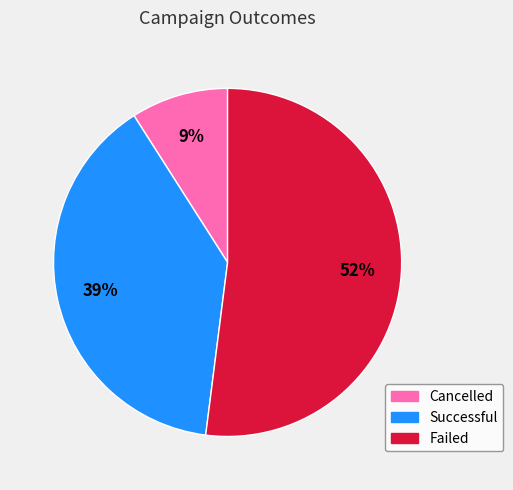

Between Failed and Successful, which is larger?

Failed